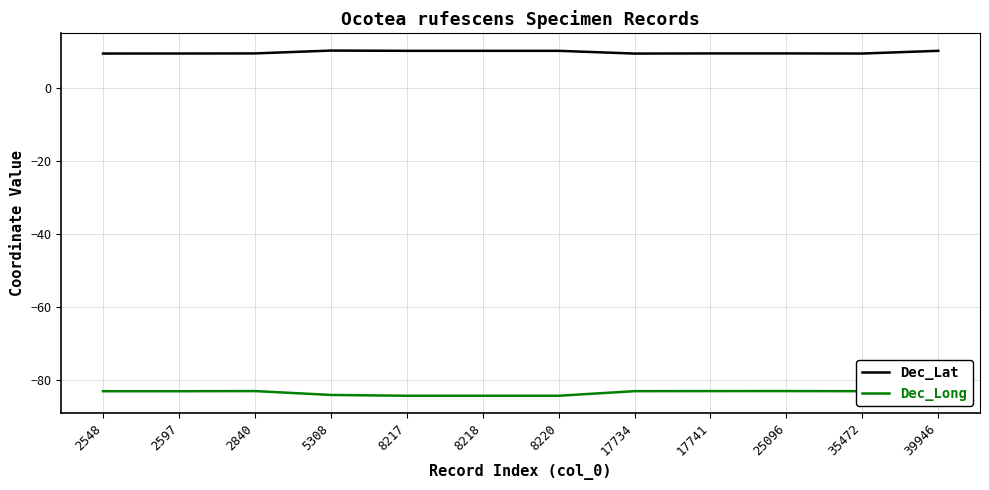

Count the number of data series in this chart.

2